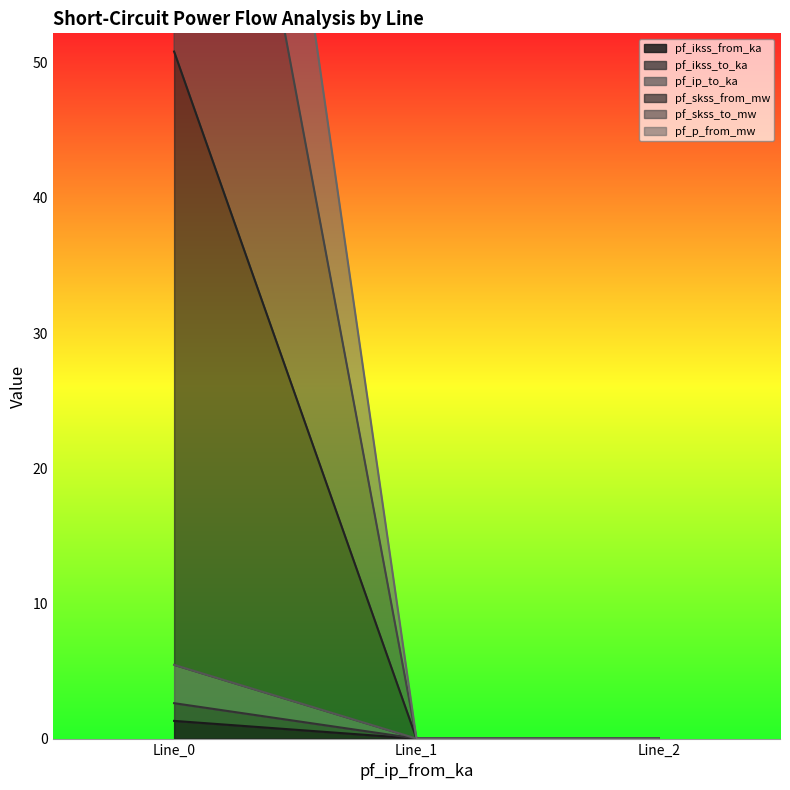

At which category is the sum across all series the highest?

Line_0